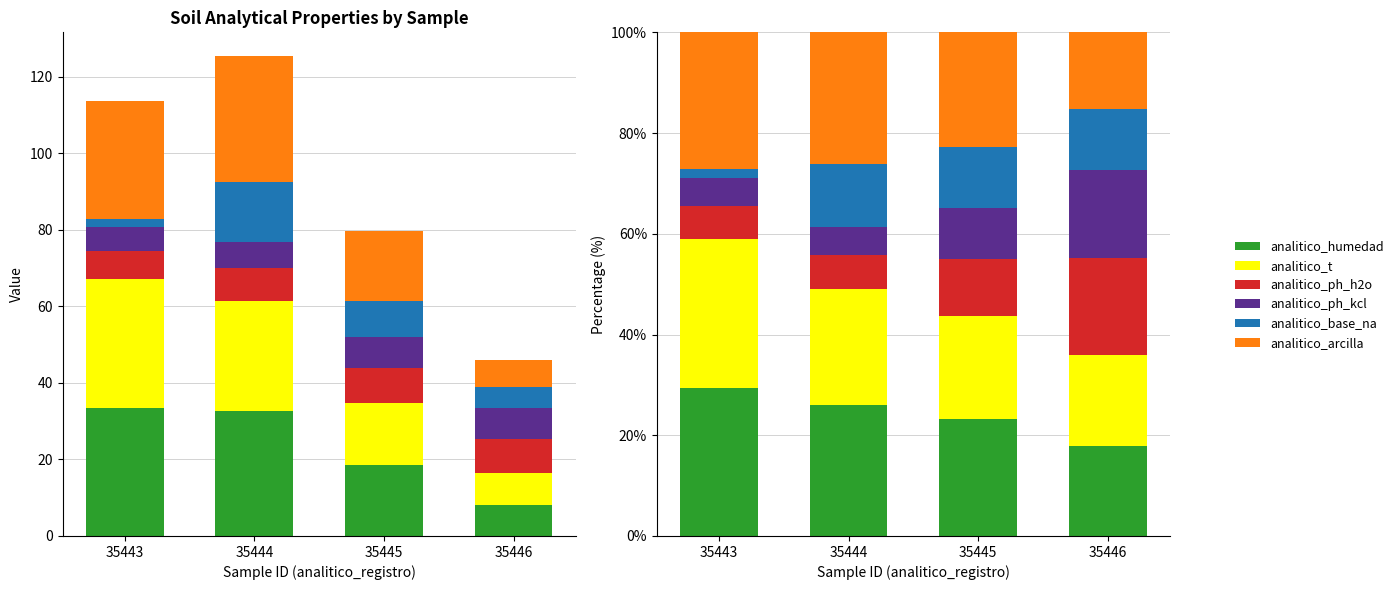

Which category has the highest value in the analitico_base_na series?

35444